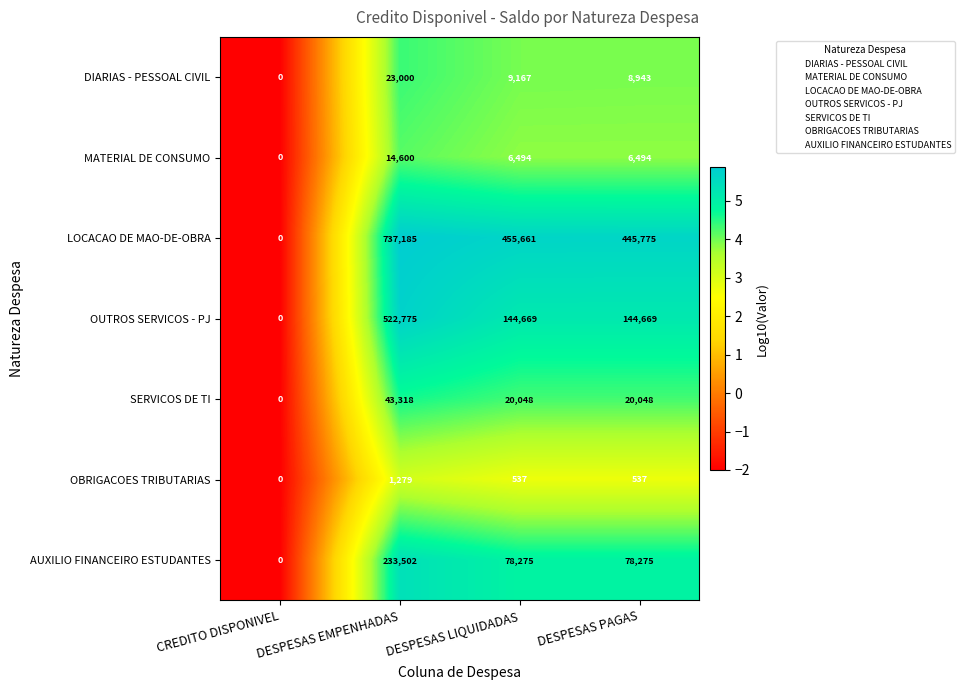

Count the number of categories in the chart.

4